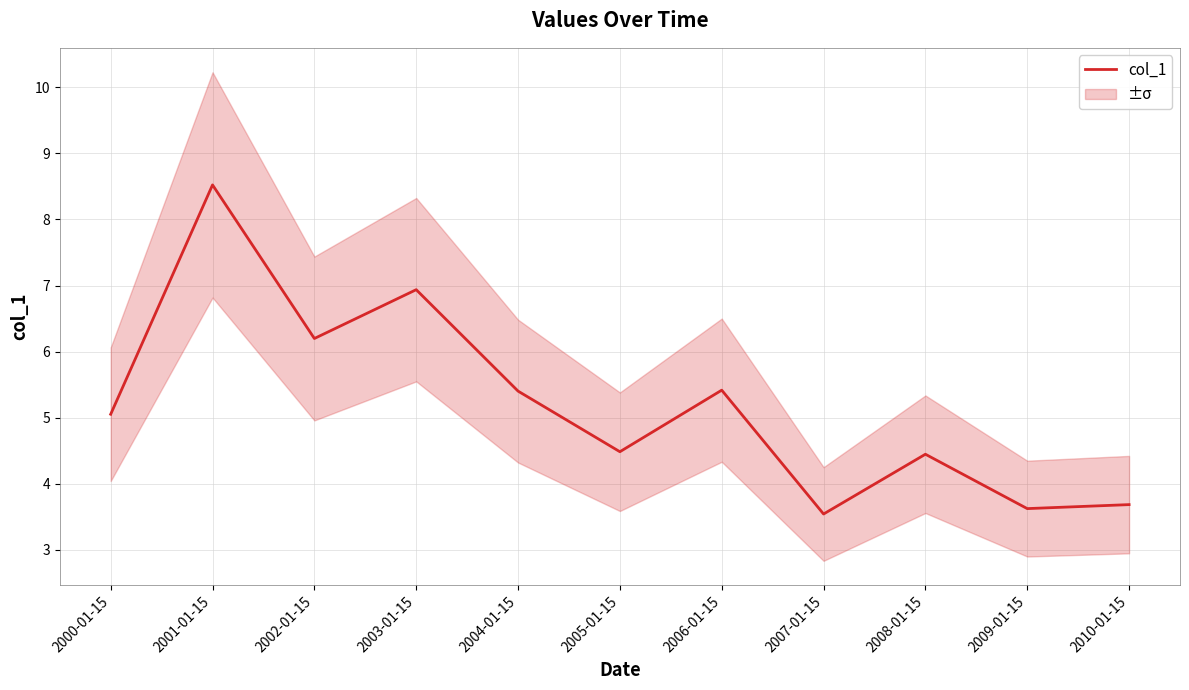

Reading right to left, extract all data points from this chart.

2010-01-15=3.7	2009-01-15=3.6	2008-01-15=4.4	2007-01-15=3.5	2006-01-15=5.4	2005-01-15=4.5	2004-01-15=5.4	2003-01-15=6.9	2002-01-15=6.2	2001-01-15=8.5	2000-01-15=5.1